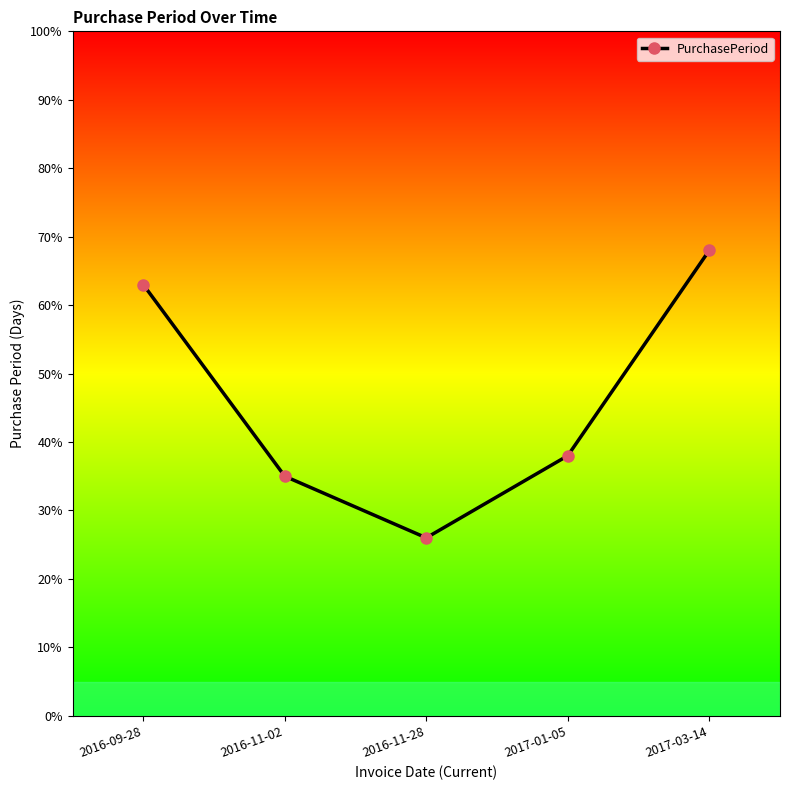

List the labels in order of value, smallest first.

2016-11-28, 2016-11-02, 2017-01-05, 2016-09-28, 2017-03-14